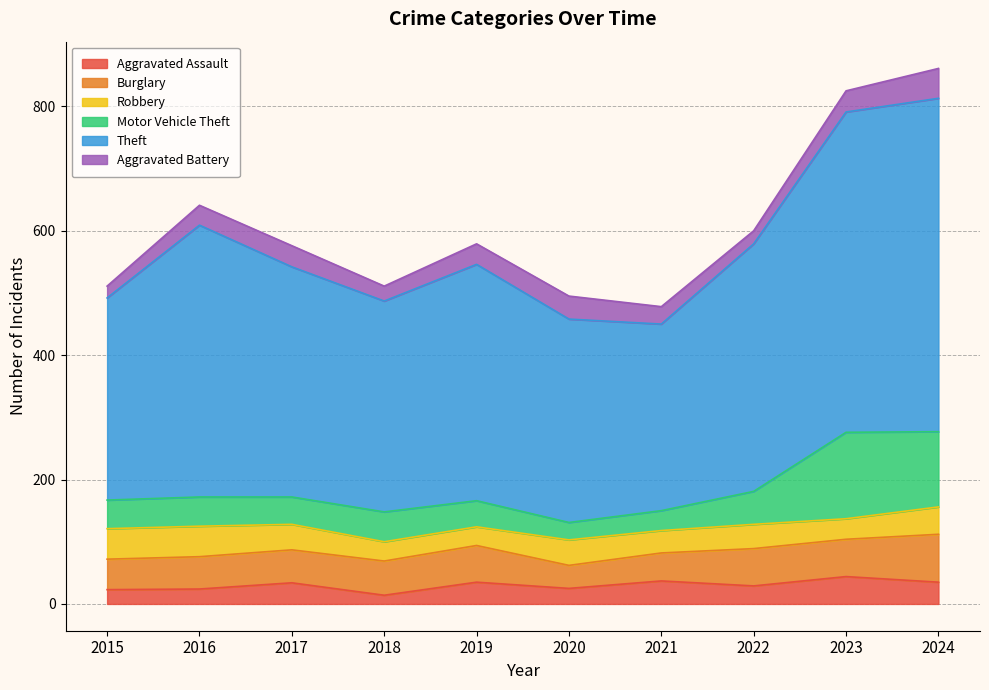

Reading right to left, what are all the values shown in this chart?

Aggravated Assault: 35	44	29	37	25	35	14	34	24	23
Burglary: 77	60	60	45	37	59	55	53	52	49
Robbery: 44	33	39	36	41	30	31	41	49	49
Motor Vehicle Theft: 121	139	53	32	28	42	48	44	47	46
Theft: 536	515	398	300	327	380	339	370	437	325
Aggravated Battery: 48	34	21	28	37	33	24	34	32	19